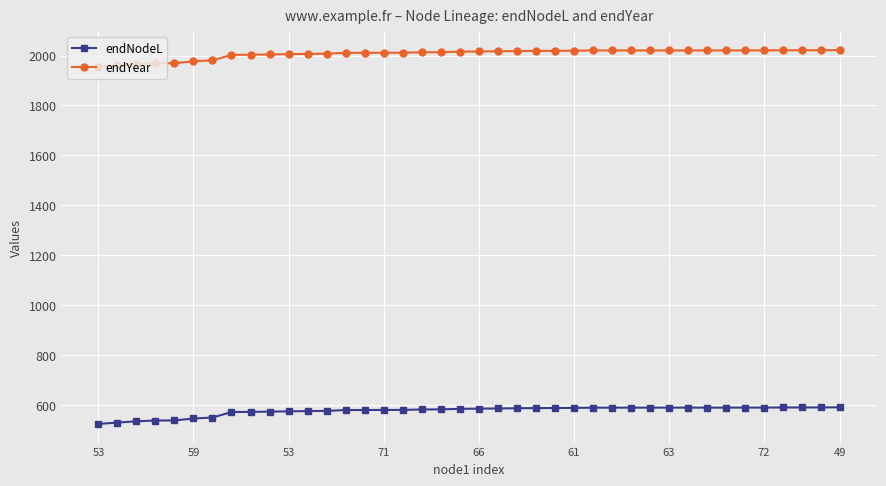

True or false: endNodeL and endYear cross at least once.

False